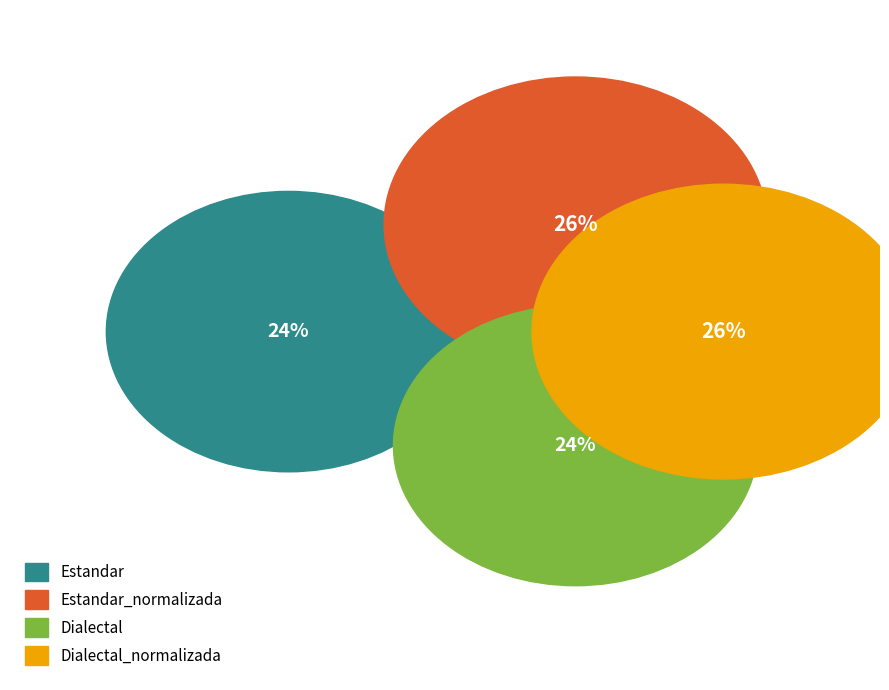

What percentage is NOT represented by Estandar?

76.3%